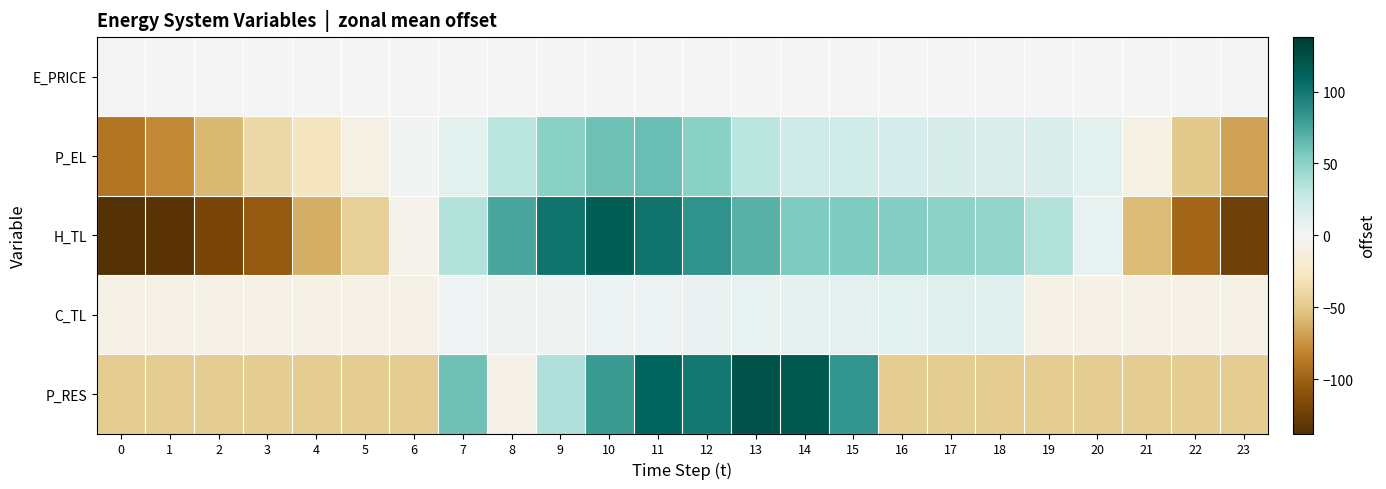

Reading left to right, extract all data points from this chart.

E_PRICE: 0=-0.6	1=-0.5	2=-0.4	3=-0.4	4=-0.3	5=-0.3	6=0.1	7=0.3	8=0.6	9=0.5	10=0.0	11=0.0	12=-0.1	13=0.0	14=0.1	15=0.3	16=0.5	17=0.3	18=0.3	19=0.4	20=0.0	21=0.1	22=-0.4	23=-0.6
P_EL: 0=-88.7	1=-78.8	2=-58.7	3=-38.7	4=-28.7	5=-8.7	6=1.3	7=11.3	8=31.3	9=51.2	10=61.3	11=63.3	12=51.2	13=31.2	14=23.6	15=22.5	16=19.3	17=17.7	18=16.9	19=15.3	20=11.3	21=-8.7	22=-48.7	23=-68.7
H_TL: 0=-137.9	1=-133.8	2=-119.2	3=-104.5	4=-63.3	5=-44.7	6=-4.7	7=35.1	8=75.1	9=101.7	10=114.9	11=101.6	12=84.4	13=69.7	14=55.1	15=55.1	16=53.8	17=49.8	18=48.4	19=35.2	20=8.6	21=-58.0	22=-97.9	23=-124.5
C_TL: 0=-7.7	1=-7.7	2=-7.7	3=-7.7	4=-7.7	5=-7.7	6=-7.7	7=2.2	8=3.3	9=4.2	10=5.2	11=6.2	12=7.2	13=8.3	14=9.2	15=10.3	16=11.3	17=12.2	18=13.2	19=-7.7	20=-7.7	21=-7.7	22=-7.7	23=-7.7
P_RES: 0=-46.9	1=-46.9	2=-46.9	3=-46.9	4=-46.9	5=-46.9	6=-46.9	7=60.3	8=-7.7	9=36.3	10=80.7	11=110.1	12=99.3	13=122.9	14=118.7	15=83.2	16=-46.9	17=-46.9	18=-46.9	19=-46.9	20=-46.9	21=-46.9	22=-46.9	23=-46.9